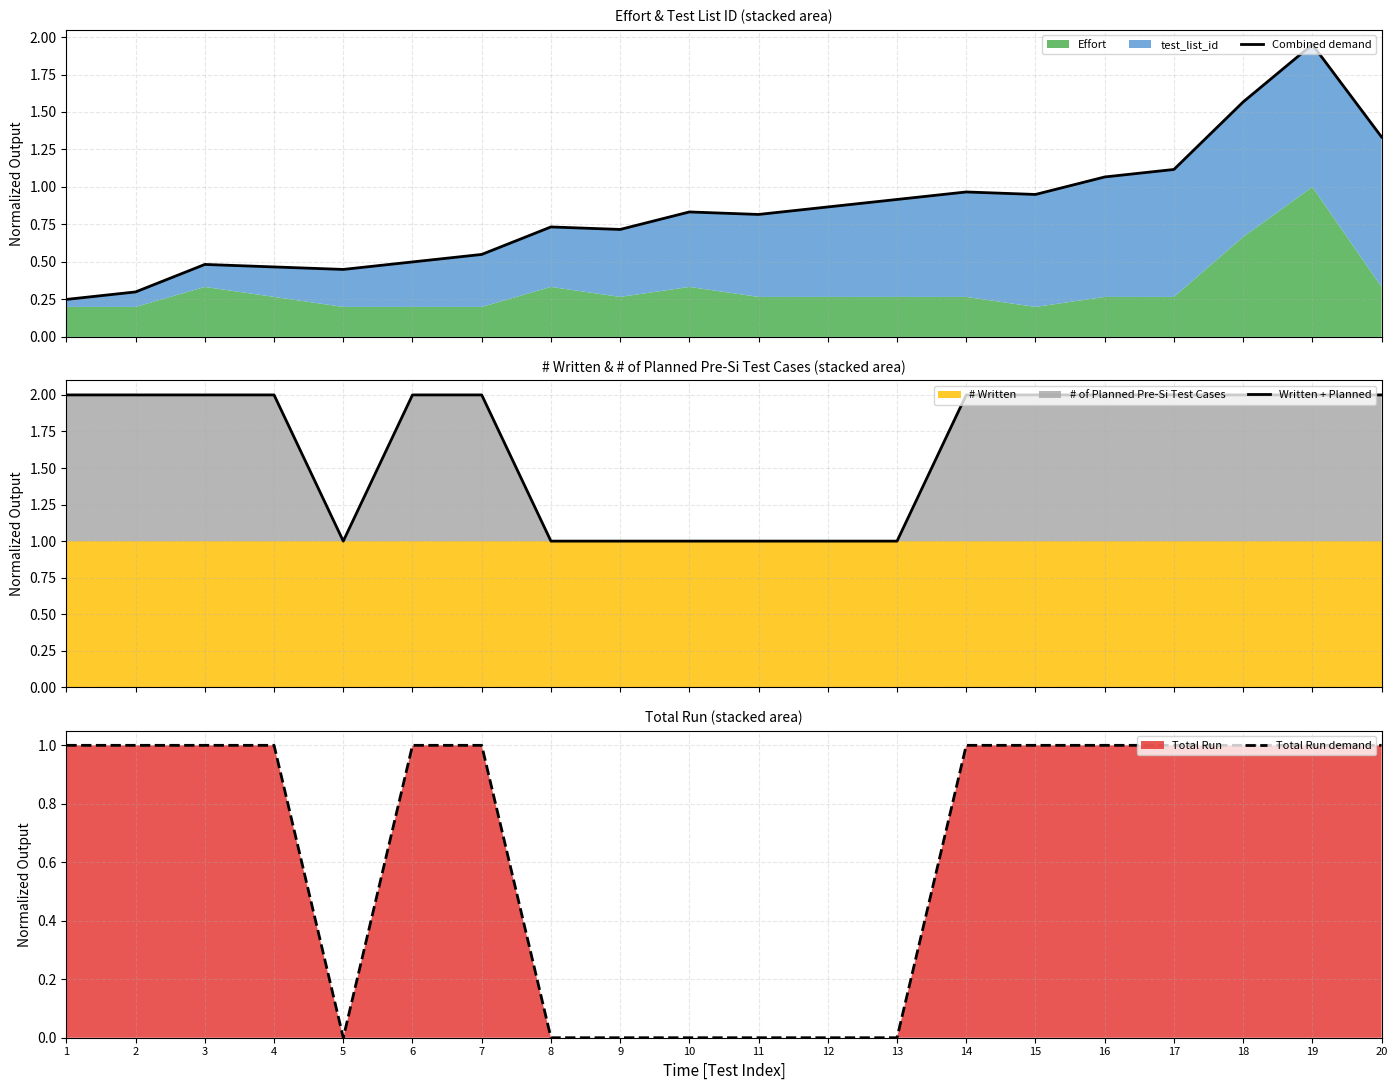

Which series has the largest total across all categories?

Written + Planned